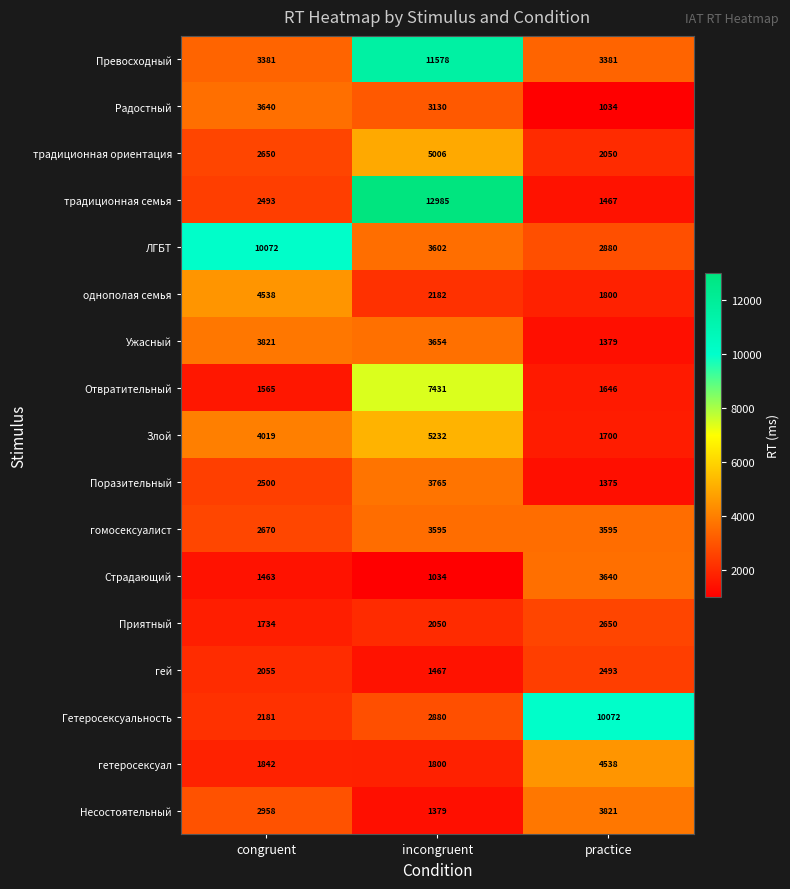

Where is Приятный nearest to the value 2192?

incongruent